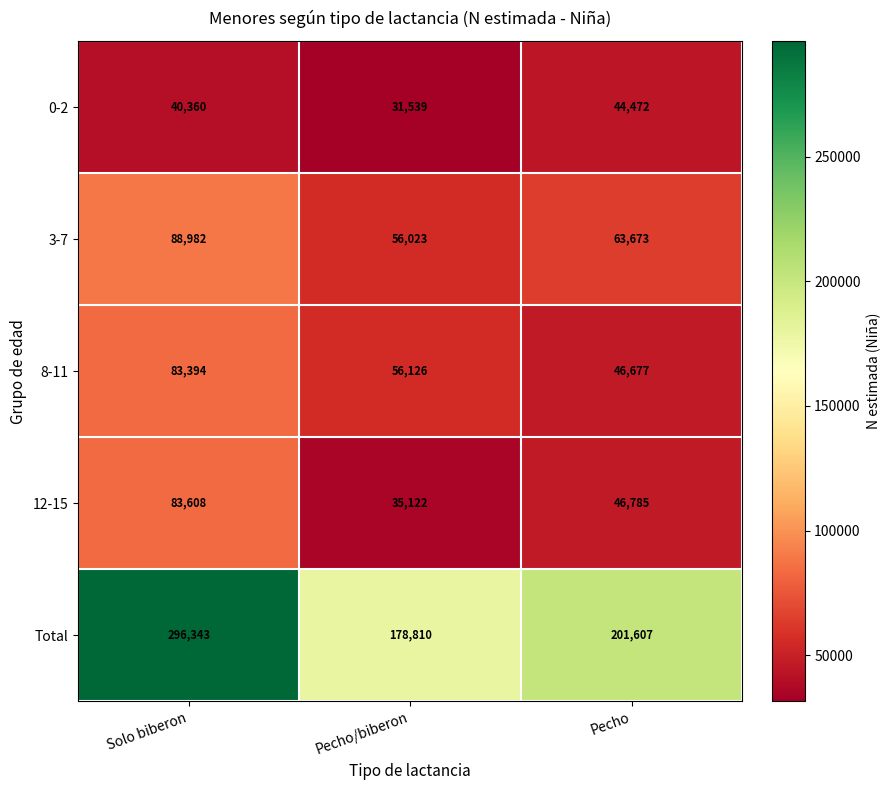

Reading left to right, what are all the values shown in this chart?

0-2: Solo biberon=40360	Pecho/biberon=31539	Pecho=44472
3-7: Solo biberon=88982	Pecho/biberon=56023	Pecho=63673
8-11: Solo biberon=83394	Pecho/biberon=56126	Pecho=46677
12-15: Solo biberon=83608	Pecho/biberon=35122	Pecho=46785
Total: Solo biberon=296343	Pecho/biberon=178810	Pecho=201607